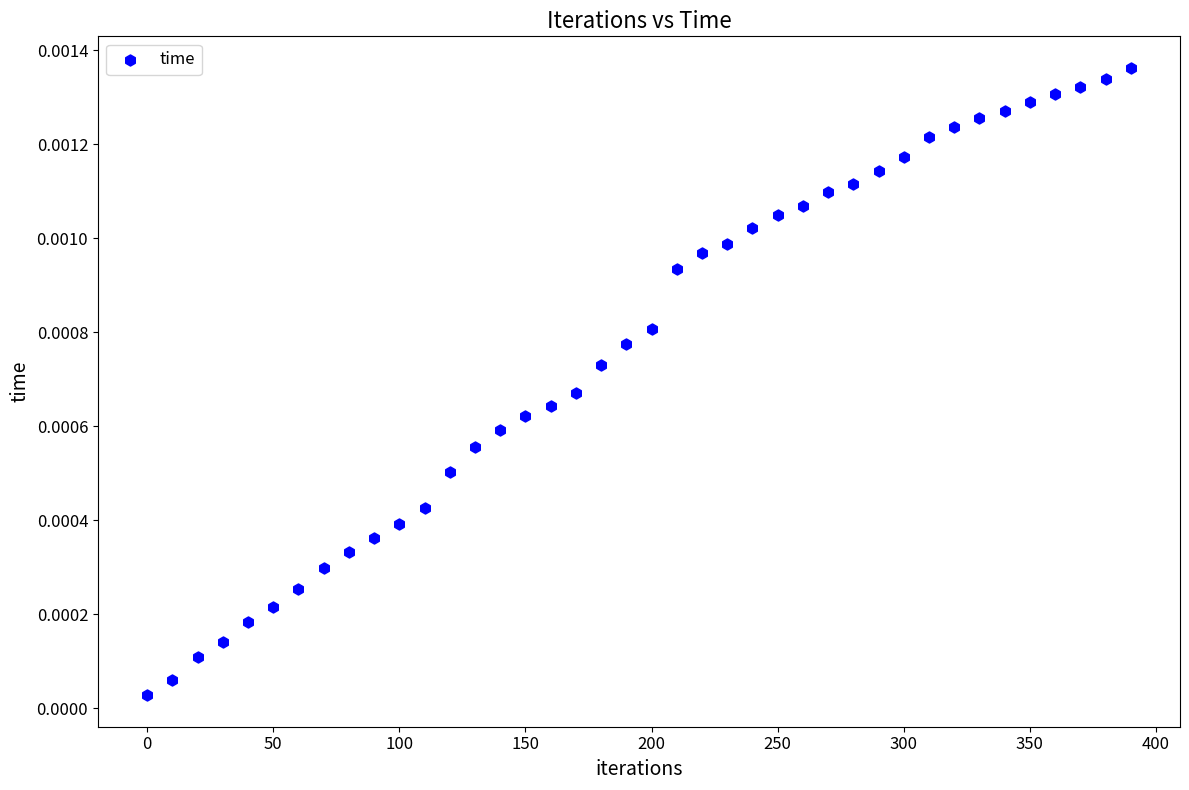

What is the range of X values (max minus min)?

390.0